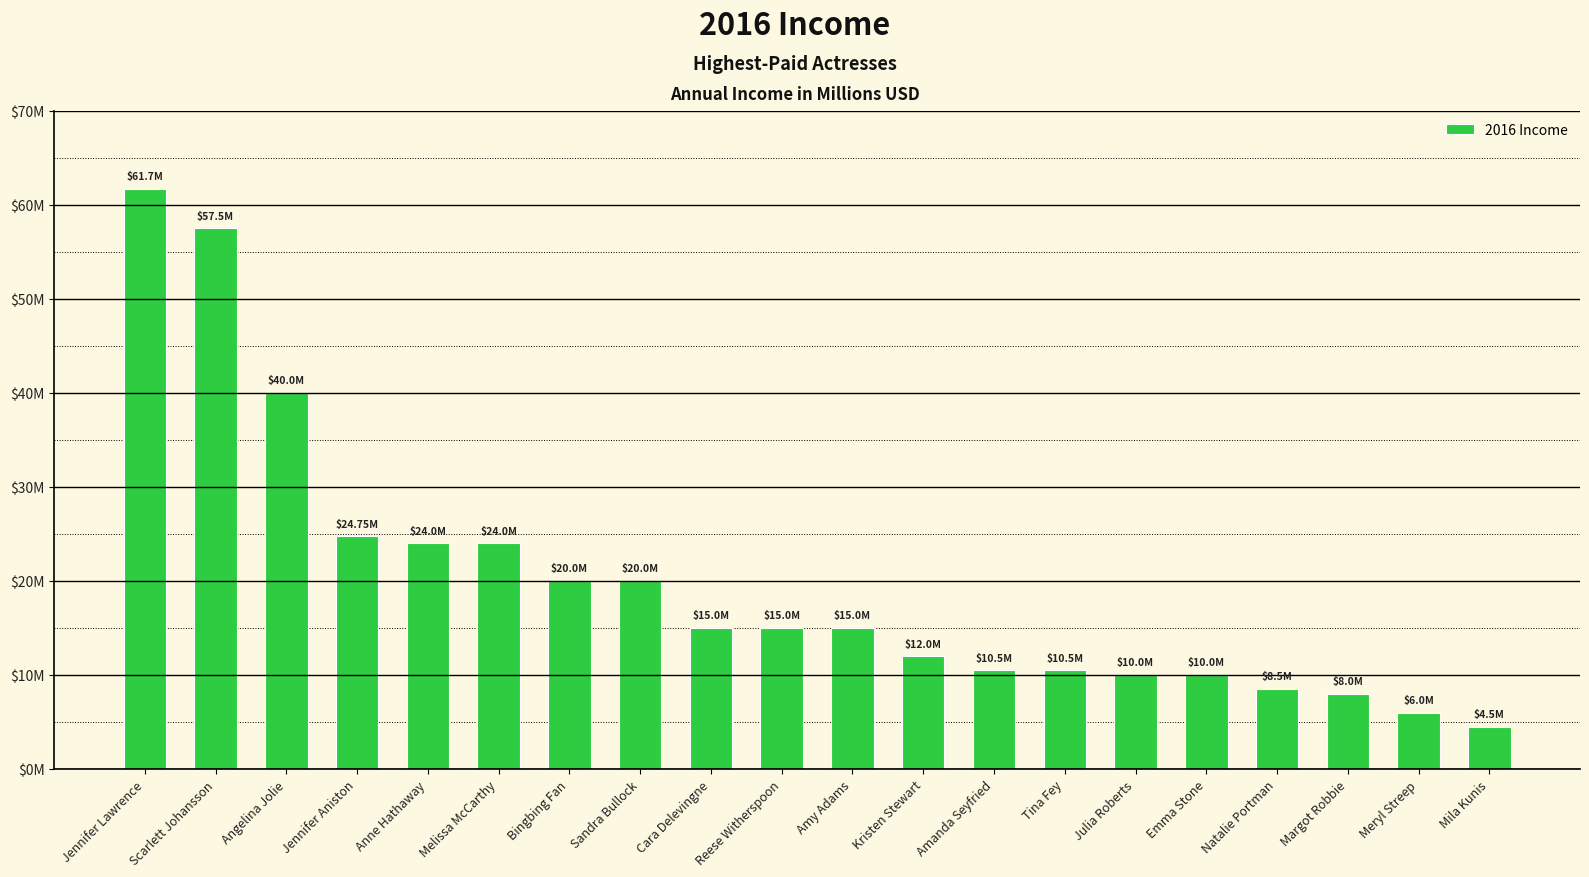

What is the label of the 5th bar from the left?

Anne Hathaway